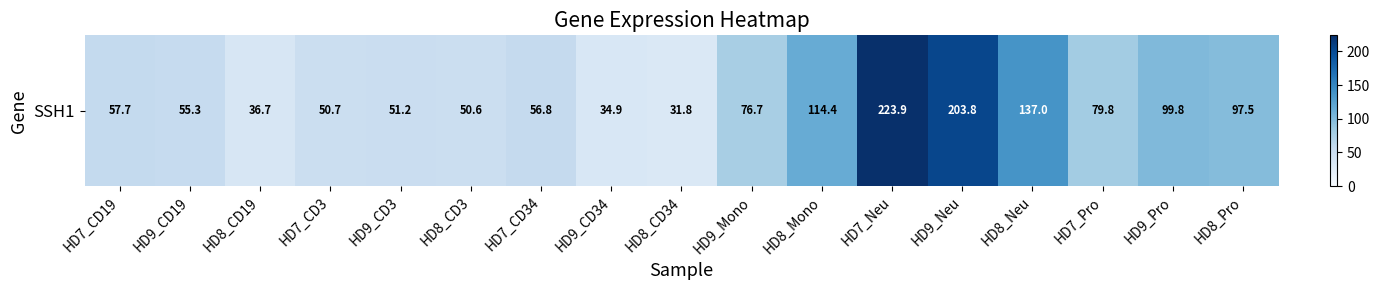

What is the difference between the values at HD7_CD19 and HD7_CD34?

0.9